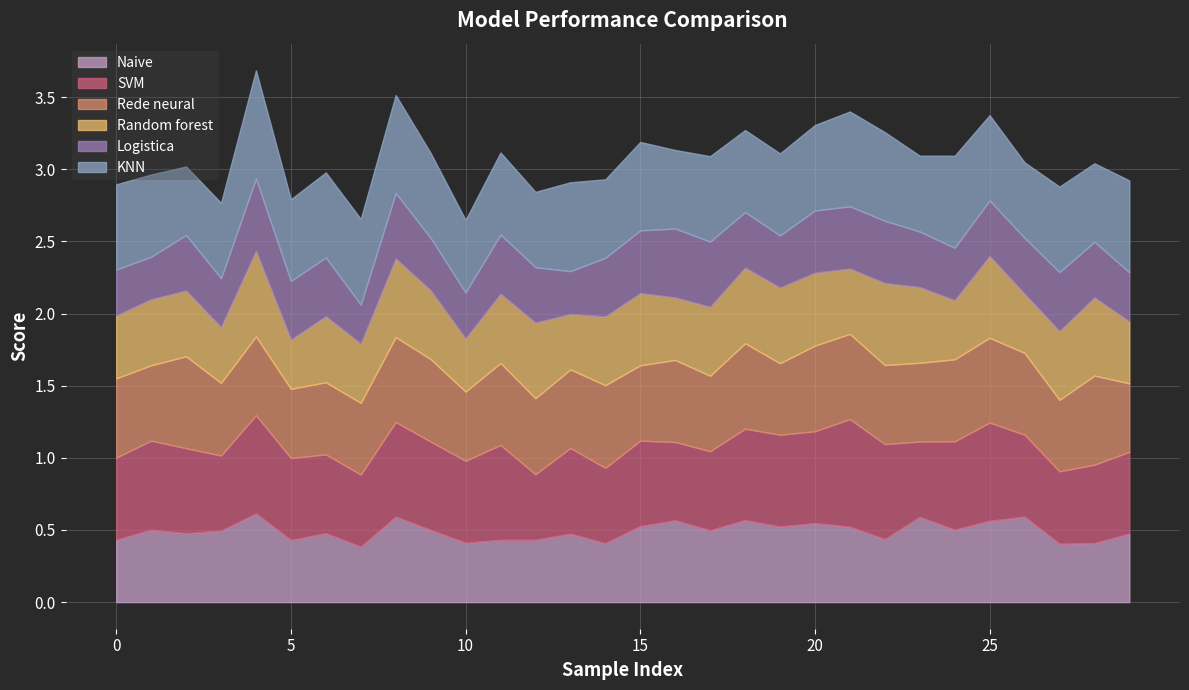

In Logistica, how many points are higher than both neighbors (excluding endpoints)?

7